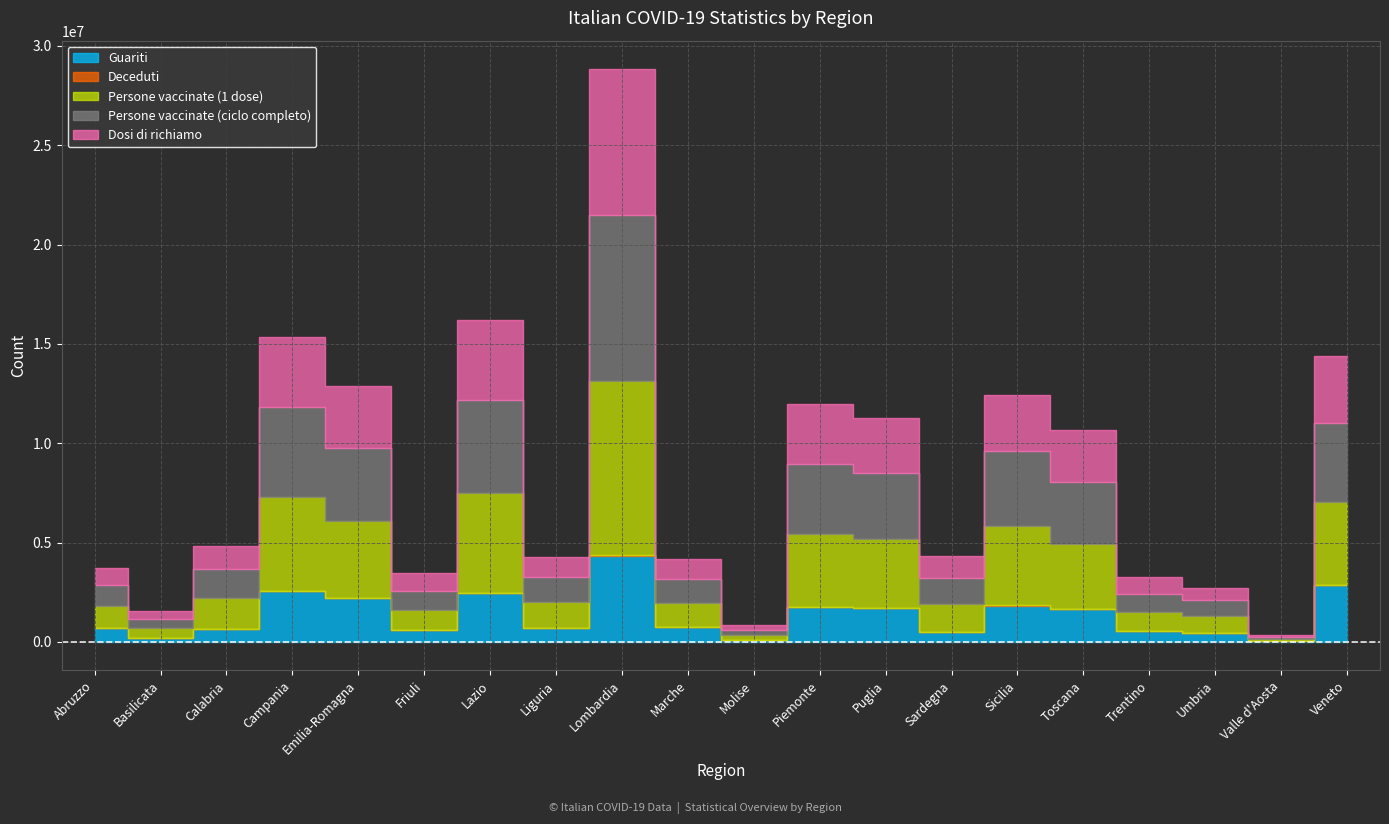

Is this an area chart (filled region under the line)?

No